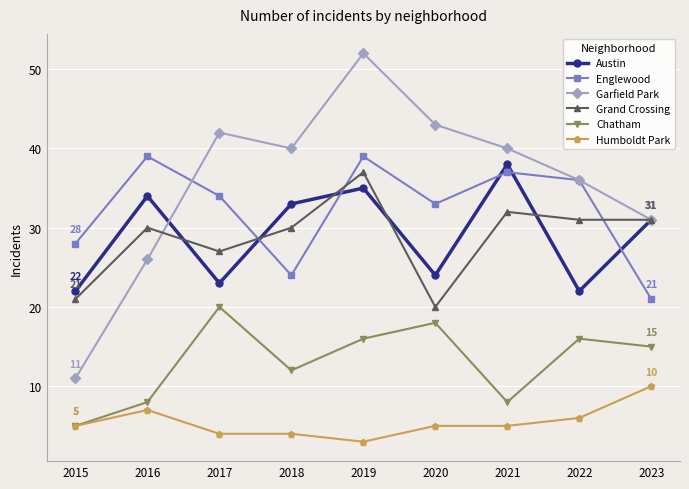

Which label corresponds to the largest value in the chart?

2019